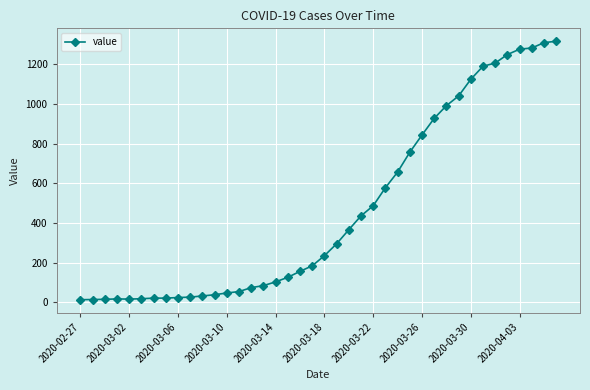

What is the average value?

466